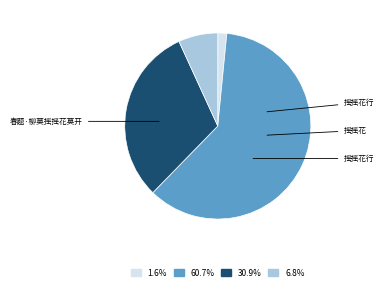

Does any single category account for the majority?

Yes